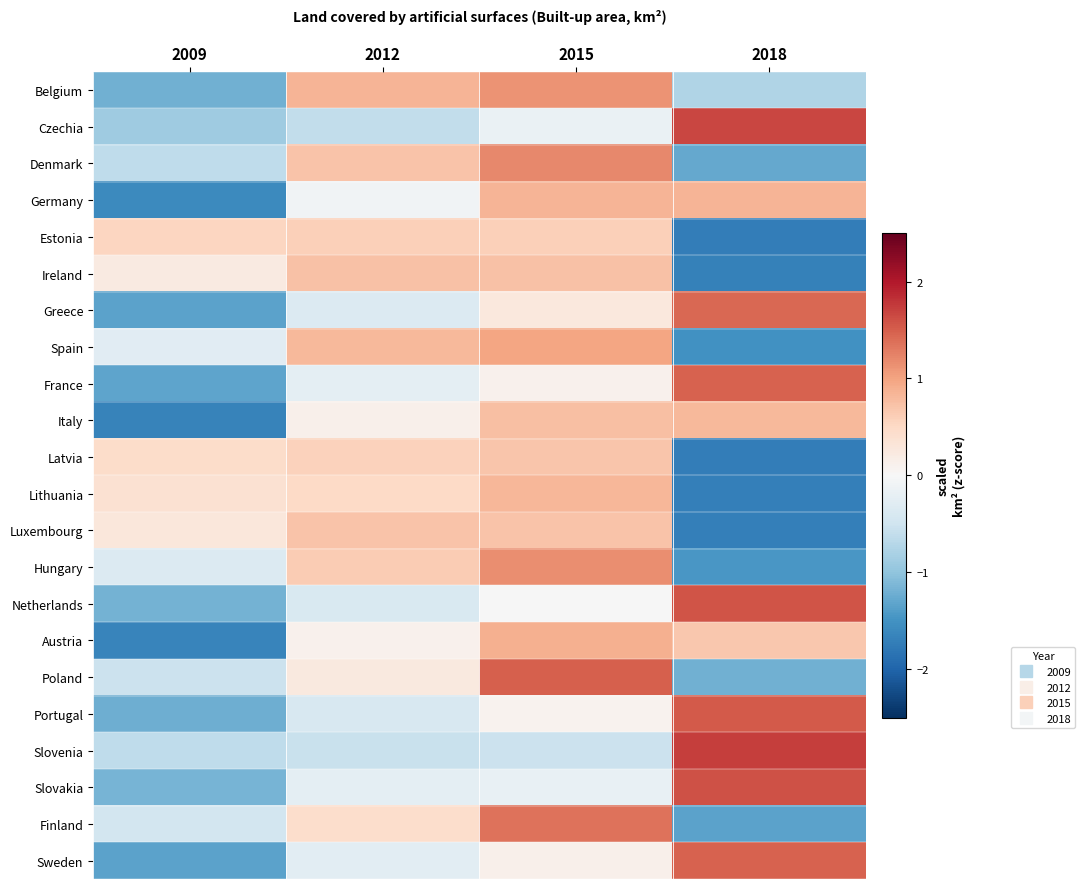

Reading left to right, transcribe all the data shown in this chart.

Belgium: 2009=-1.2	2012=0.8	2015=1.1	2018=-0.8
Czechia: 2009=-0.9	2012=-0.6	2015=-0.2	2018=1.7
Denmark: 2009=-0.6	2012=0.7	2015=1.2	2018=-1.3
Germany: 2009=-1.6	2012=-0.1	2015=0.8	2018=0.9
Estonia: 2009=0.5	2012=0.6	2015=0.6	2018=-1.7
Ireland: 2009=0.2	2012=0.7	2015=0.7	2018=-1.7
Greece: 2009=-1.3	2012=-0.4	2015=0.3	2018=1.4
Spain: 2009=-0.3	2012=0.8	2015=1.0	2018=-1.5
France: 2009=-1.3	2012=-0.3	2015=0.1	2018=1.5
Italy: 2009=-1.7	2012=0.1	2015=0.7	2018=0.8
Latvia: 2009=0.5	2012=0.6	2015=0.7	2018=-1.7
Lithuania: 2009=0.4	2012=0.5	2015=0.8	2018=-1.7
Luxembourg: 2009=0.3	2012=0.7	2015=0.7	2018=-1.7
Hungary: 2009=-0.3	2012=0.6	2015=1.2	2018=-1.5
Netherlands: 2009=-1.2	2012=-0.4	2015=-0.0	2018=1.6
Austria: 2009=-1.7	2012=0.1	2015=0.9	2018=0.7
Poland: 2009=-0.5	2012=0.2	2015=1.5	2018=-1.2
Portugal: 2009=-1.2	2012=-0.4	2015=0.1	2018=1.5
Slovenia: 2009=-0.6	2012=-0.6	2015=-0.5	2018=1.7
Slovakia: 2009=-1.2	2012=-0.2	2015=-0.2	2018=1.6
Finland: 2009=-0.5	2012=0.4	2015=1.4	2018=-1.3
Sweden: 2009=-1.3	2012=-0.3	2015=0.1	2018=1.5